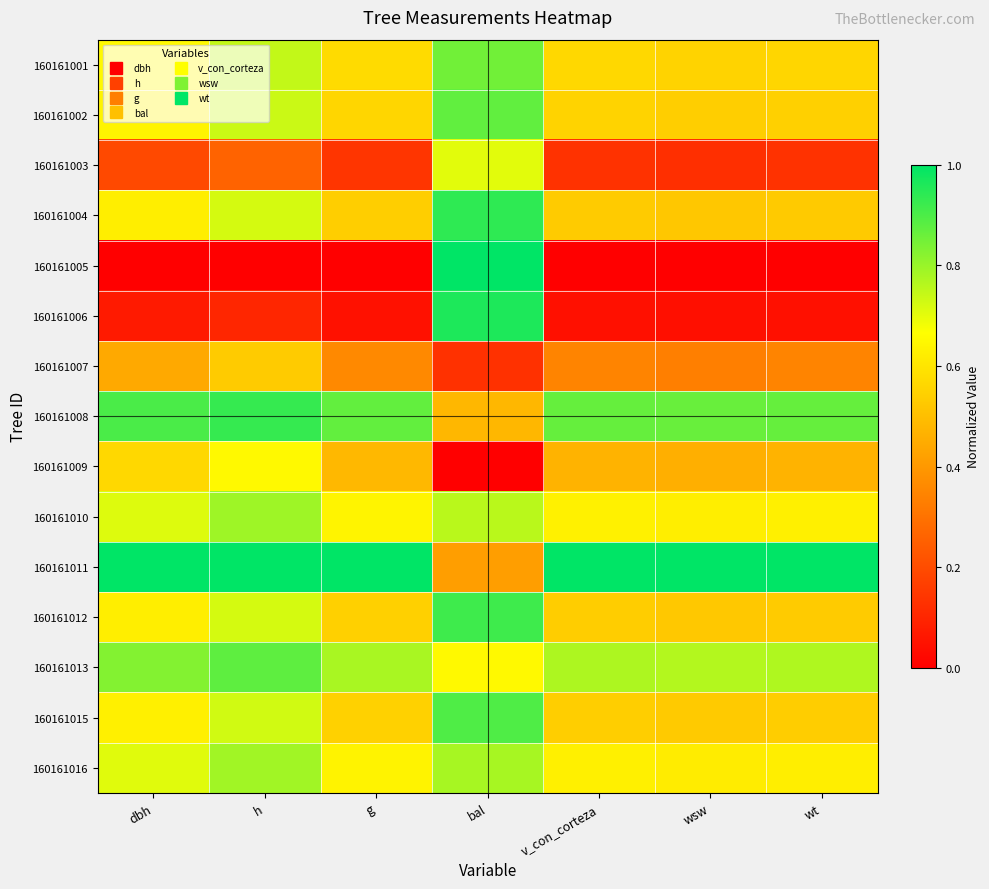

Reading left to right, extract all data points from this chart.

160161001: dbh=0.7	h=0.7	g=0.6	bal=0.9	v_con_corteza=0.6	wsw=0.6	wt=0.6
160161002: dbh=0.6	h=0.7	g=0.6	bal=0.9	v_con_corteza=0.6	wsw=0.5	wt=0.5
160161003: dbh=0.2	h=0.3	g=0.1	bal=0.7	v_con_corteza=0.1	wsw=0.1	wt=0.1
160161004: dbh=0.6	h=0.7	g=0.5	bal=0.9	v_con_corteza=0.5	wsw=0.5	wt=0.5
160161005: dbh=0.0	h=0.0	g=0.0	bal=1.0	v_con_corteza=0.0	wsw=0.0	wt=0.0
160161006: dbh=0.1	h=0.1	g=0.0	bal=1.0	v_con_corteza=0.0	wsw=0.0	wt=0.0
160161007: dbh=0.4	h=0.5	g=0.4	bal=0.1	v_con_corteza=0.3	wsw=0.3	wt=0.3
160161008: dbh=0.9	h=0.9	g=0.9	bal=0.5	v_con_corteza=0.9	wsw=0.9	wt=0.9
160161009: dbh=0.6	h=0.7	g=0.5	bal=0.0	v_con_corteza=0.5	wsw=0.5	wt=0.5
160161010: dbh=0.7	h=0.8	g=0.6	bal=0.8	v_con_corteza=0.6	wsw=0.6	wt=0.6
160161011: dbh=1.0	h=1.0	g=1.0	bal=0.4	v_con_corteza=1.0	wsw=1.0	wt=1.0
160161012: dbh=0.6	h=0.7	g=0.5	bal=0.9	v_con_corteza=0.5	wsw=0.5	wt=0.5
160161013: dbh=0.8	h=0.9	g=0.8	bal=0.7	v_con_corteza=0.8	wsw=0.8	wt=0.8
160161015: dbh=0.6	h=0.7	g=0.5	bal=0.9	v_con_corteza=0.5	wsw=0.5	wt=0.5
160161016: dbh=0.7	h=0.8	g=0.6	bal=0.8	v_con_corteza=0.6	wsw=0.6	wt=0.6